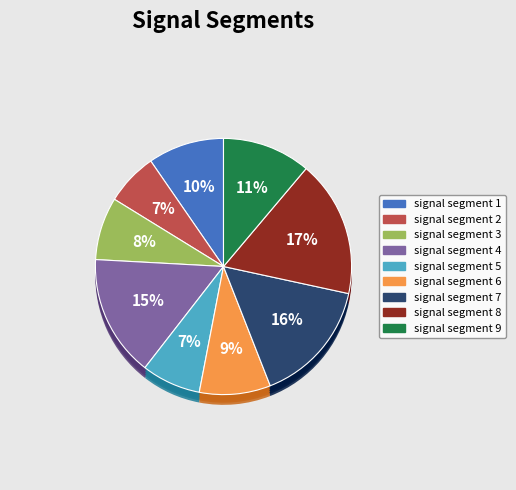

True or false: signal segment 1 accounts for 10% of the total.

True